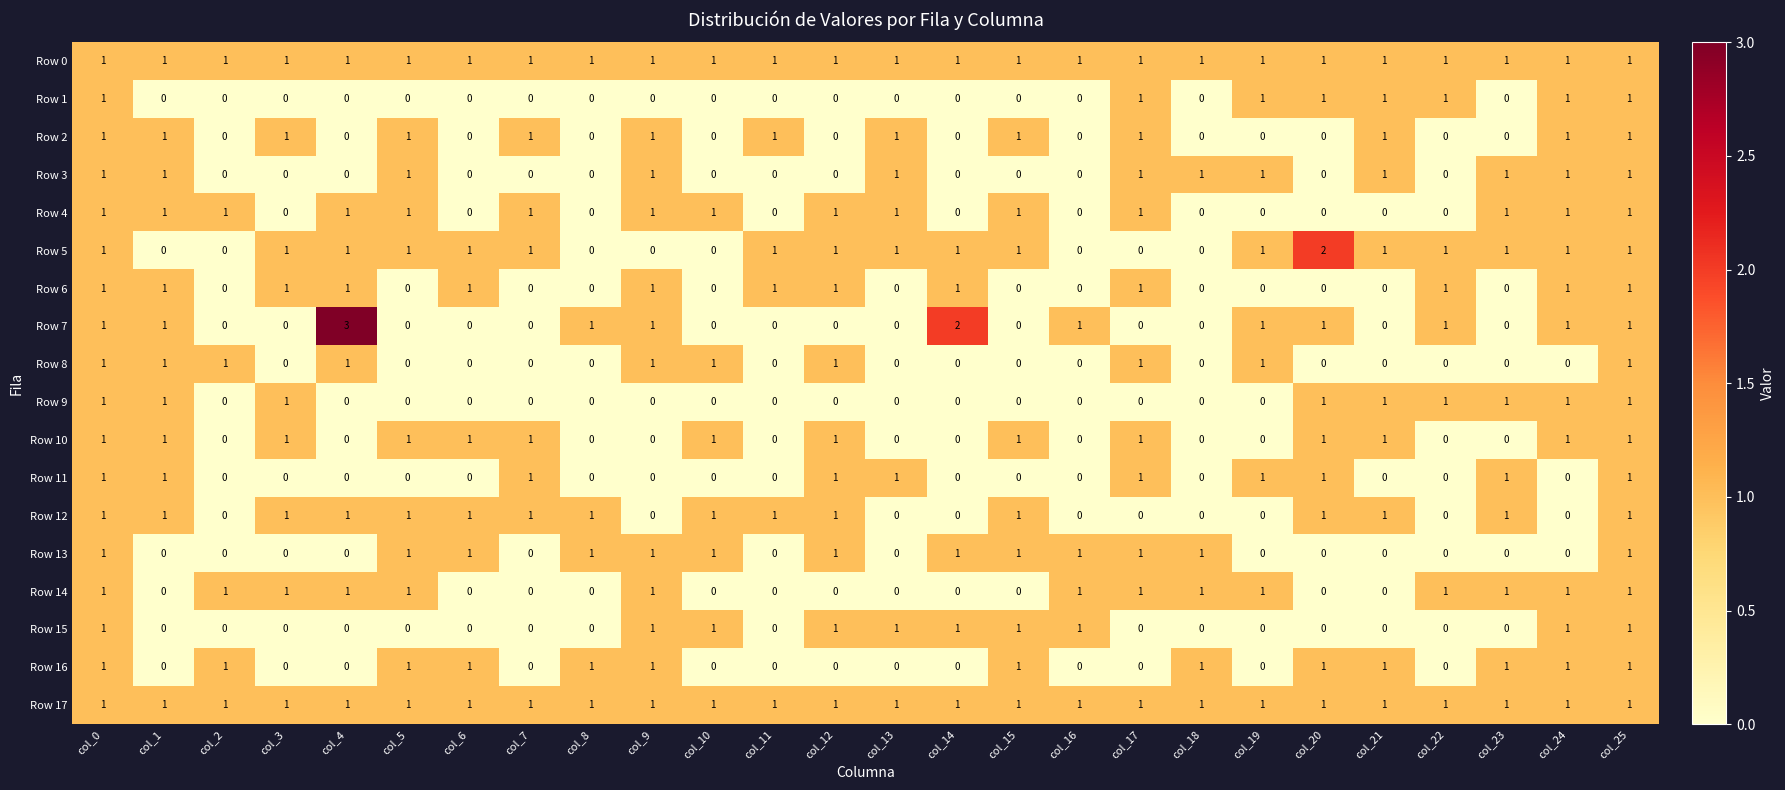

What is the greatest value displayed?

3